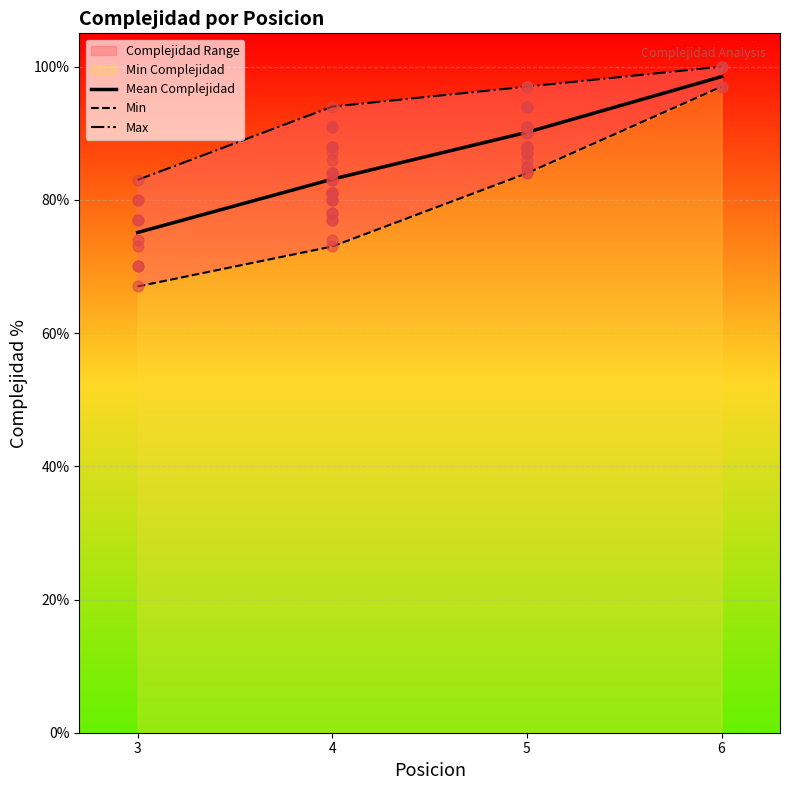

Is the value of Max at 3 greater than the value of Mean Complejidad at 6?

No